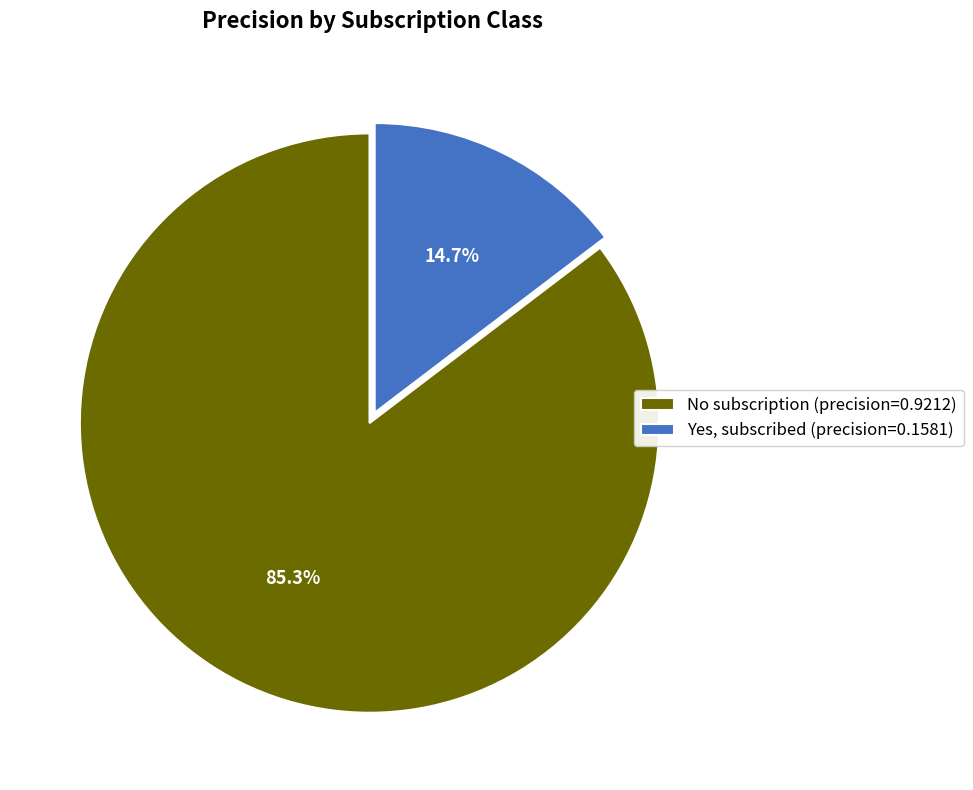

To the nearest percent, what is the average slice percentage?

50%